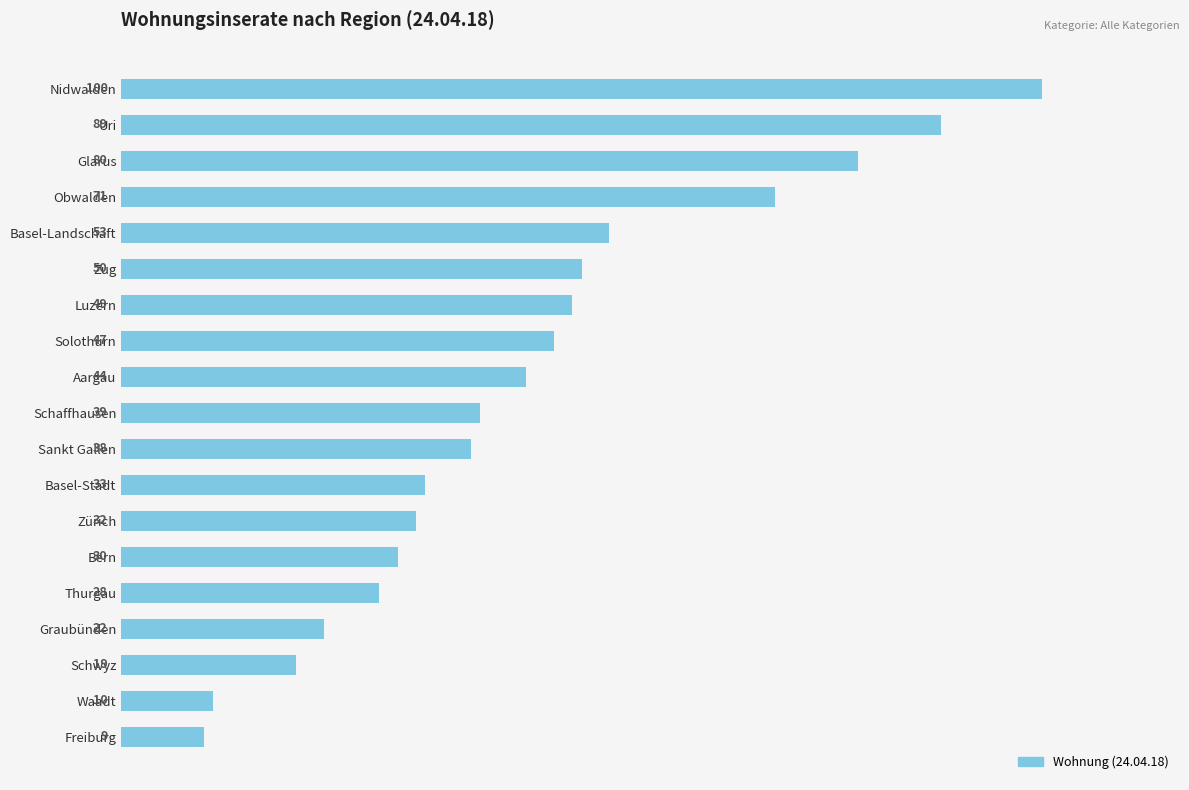

At which label is the value closest to 54?

Basel-Landschaft